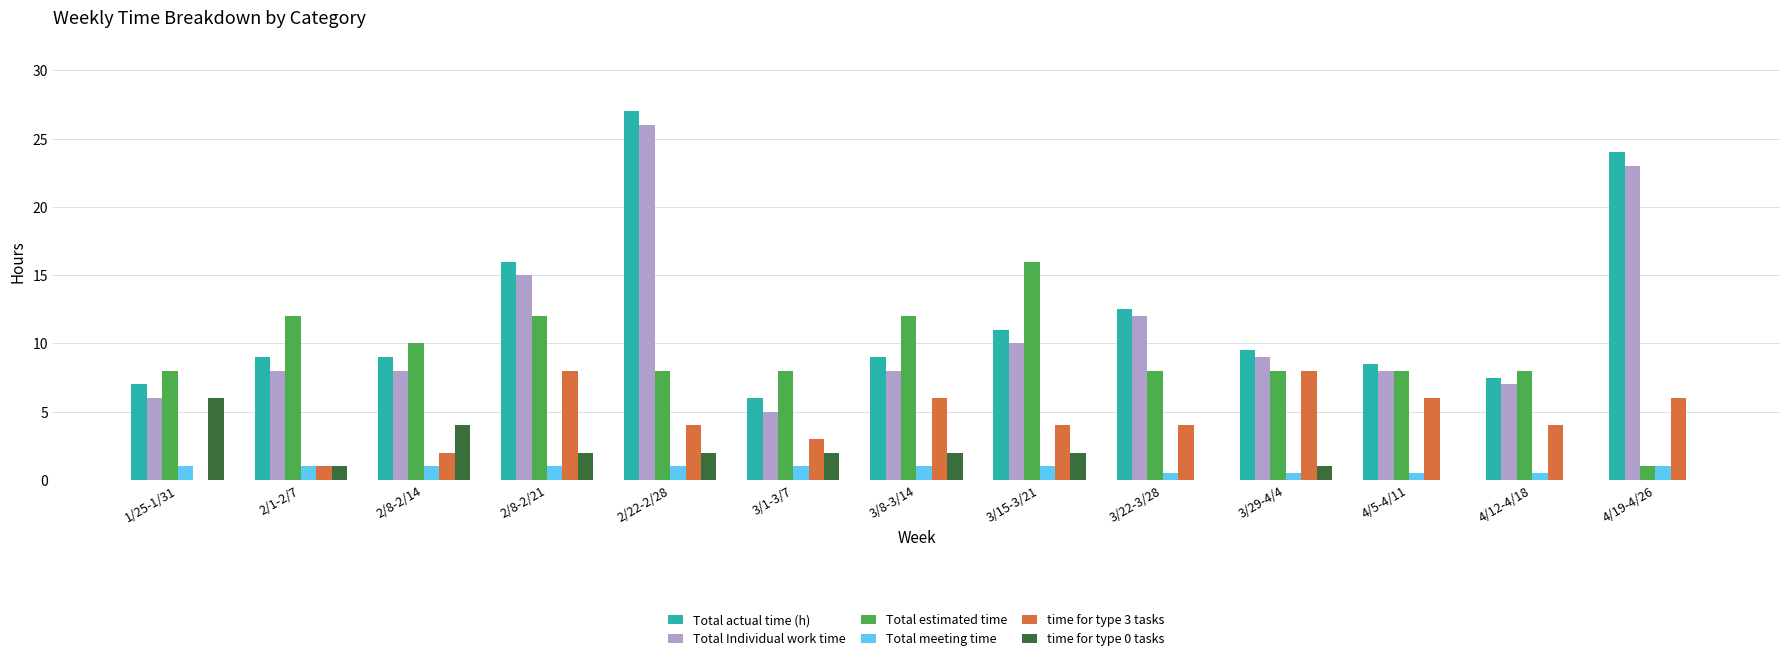

At which category is the sum across all series the highest?

2/22-2/28